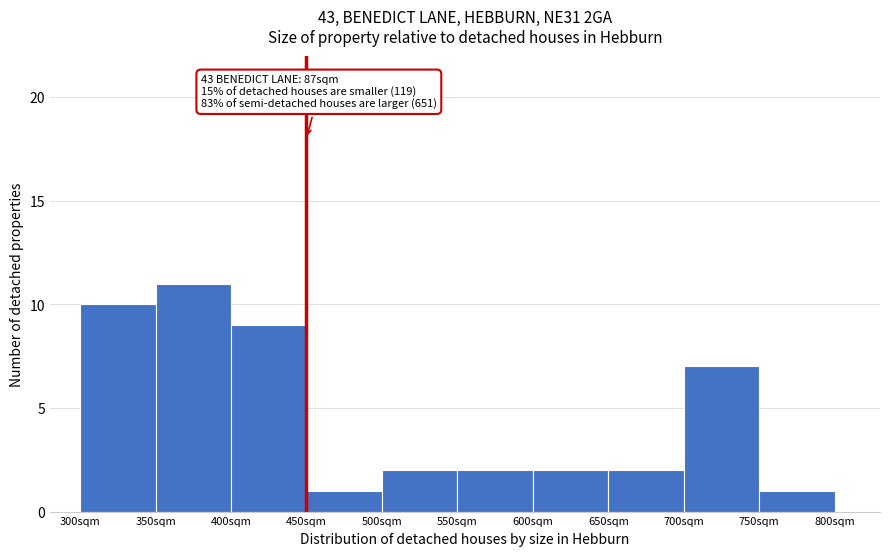

Which range on the x-axis has the tallest bar?

350 to 400